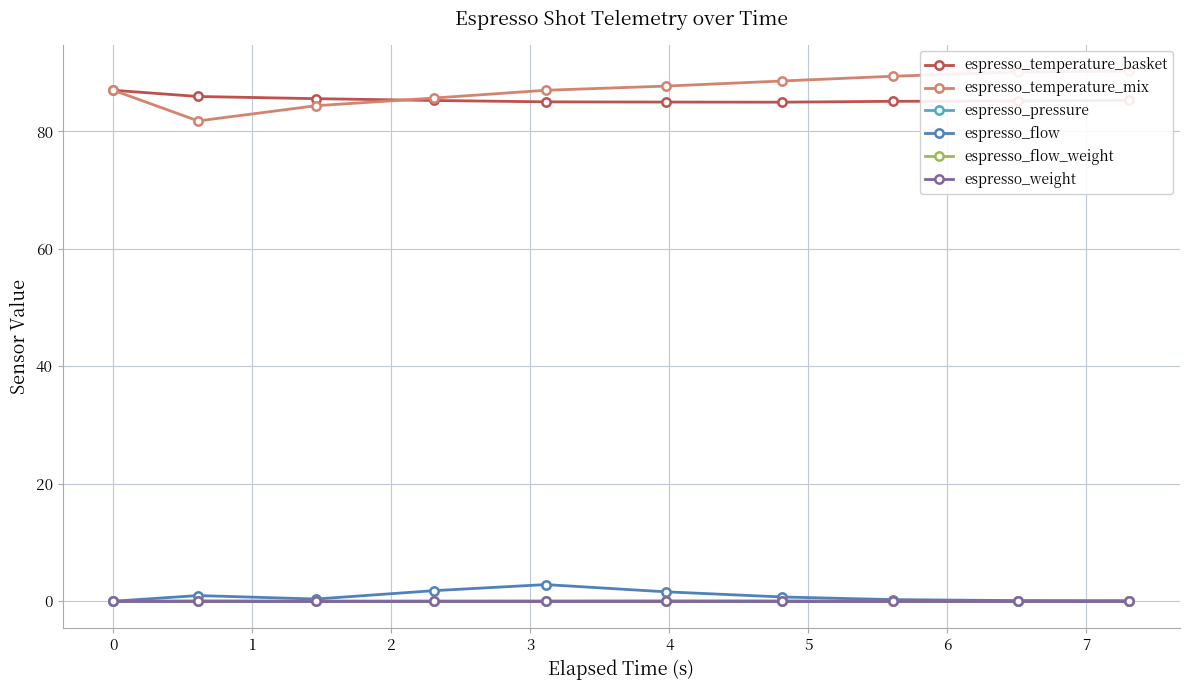

Is it true that espresso_flow equals 0.5 at 1?

False